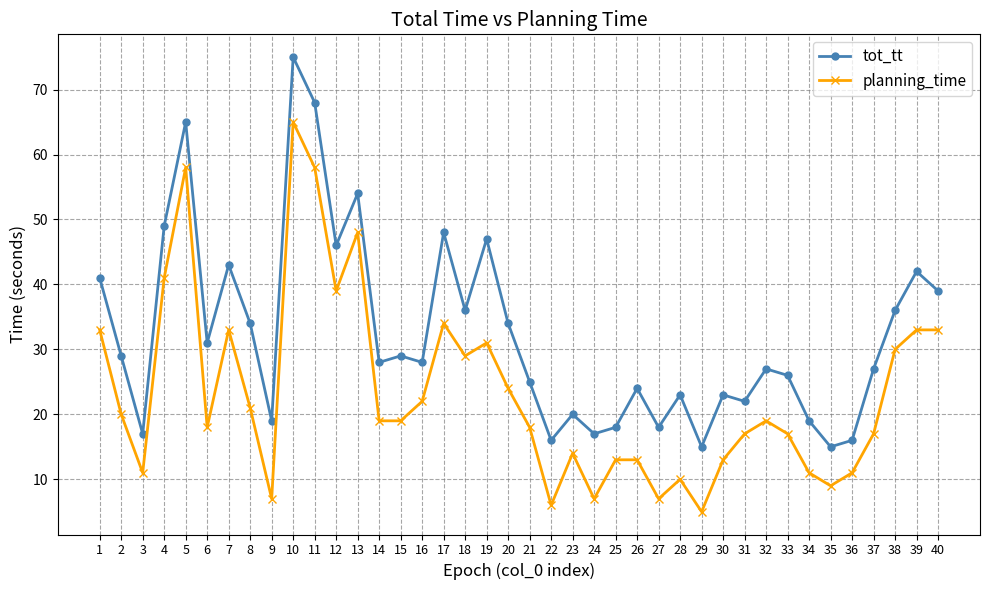

How many lines are shown in the chart?

2